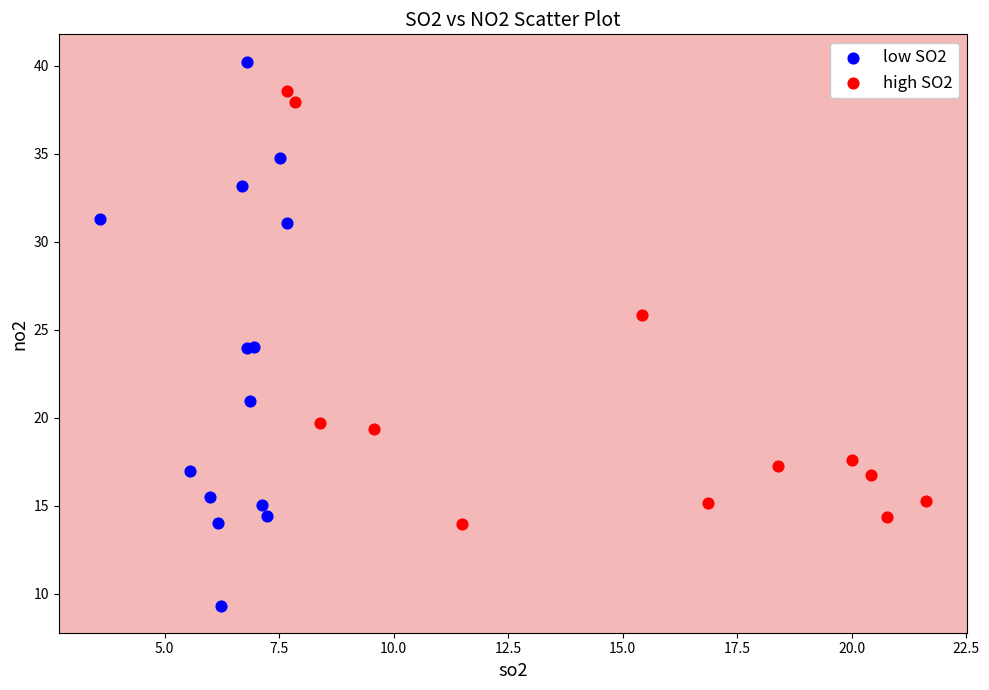

Which series reaches the maximum Y coordinate?

low SO2